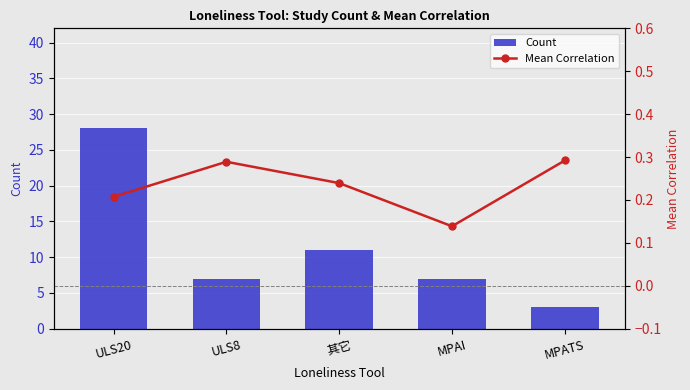

At how many categories does at least one series exceed 23?

1